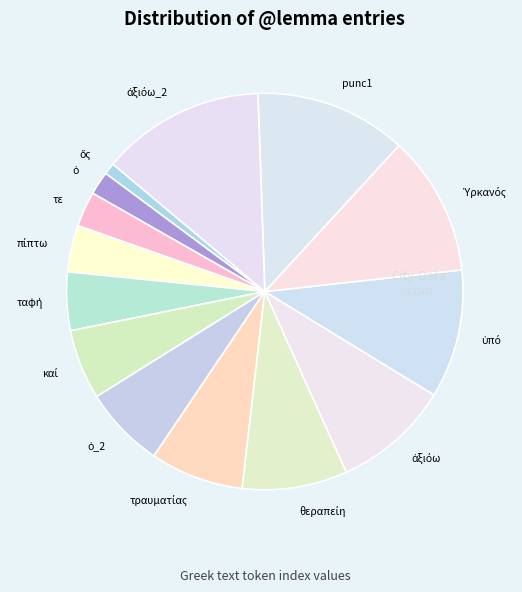

Is it true that τε is 12% of the pie?

False